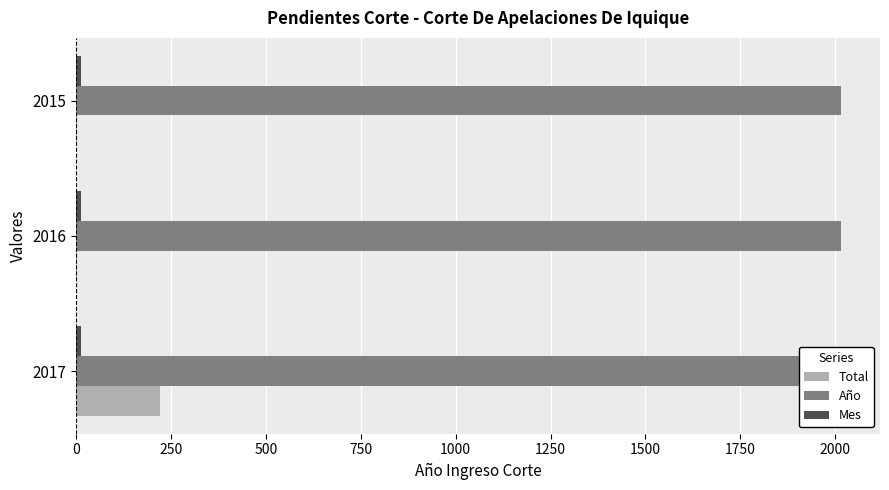

What is the value of the Año bar at the 3rd from the left?

2015.0